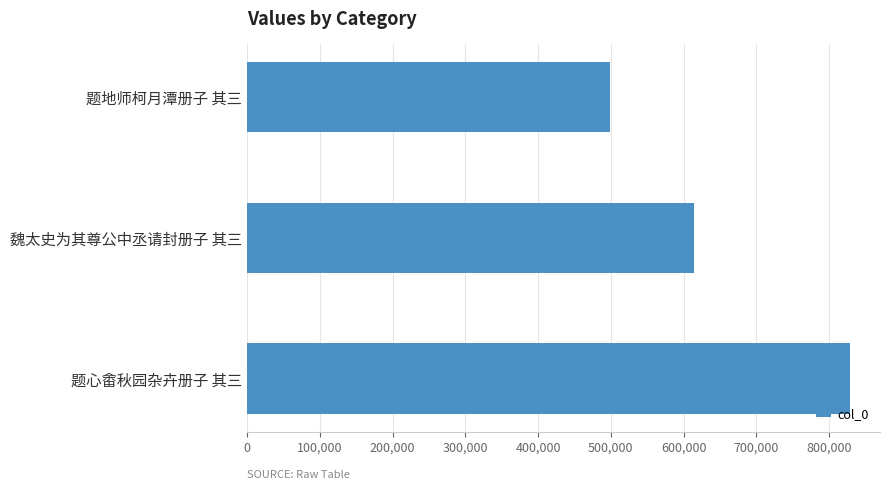

How many values are below 614597?

1